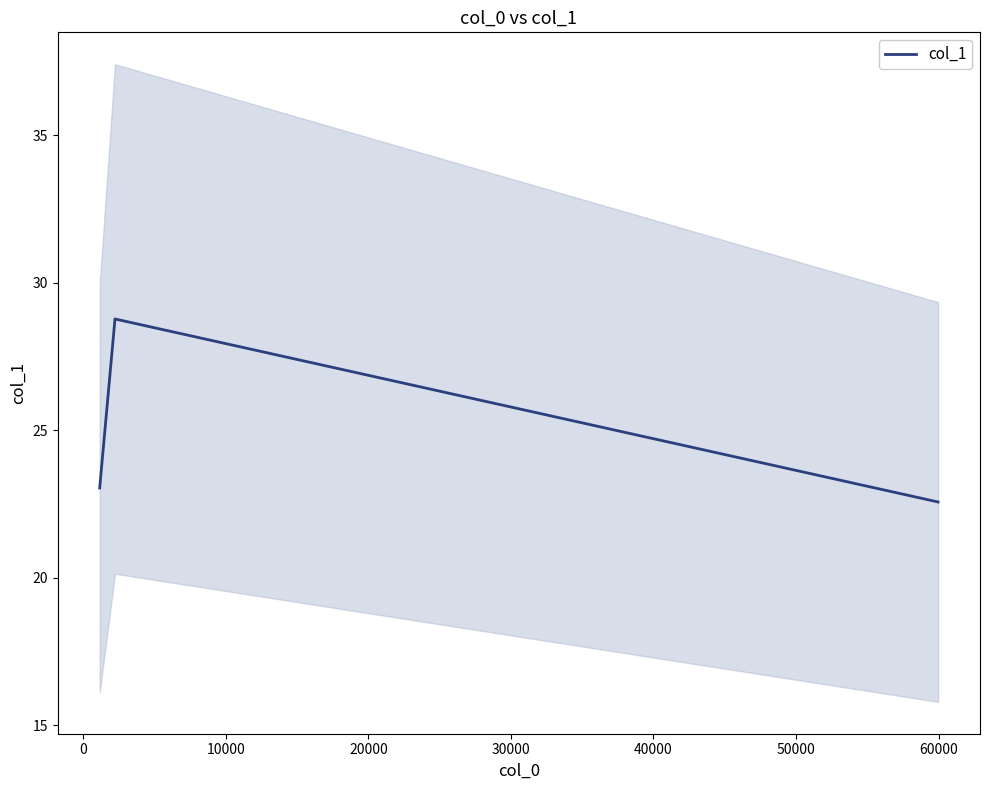

What is the highest value of the col_1 series?

28.8